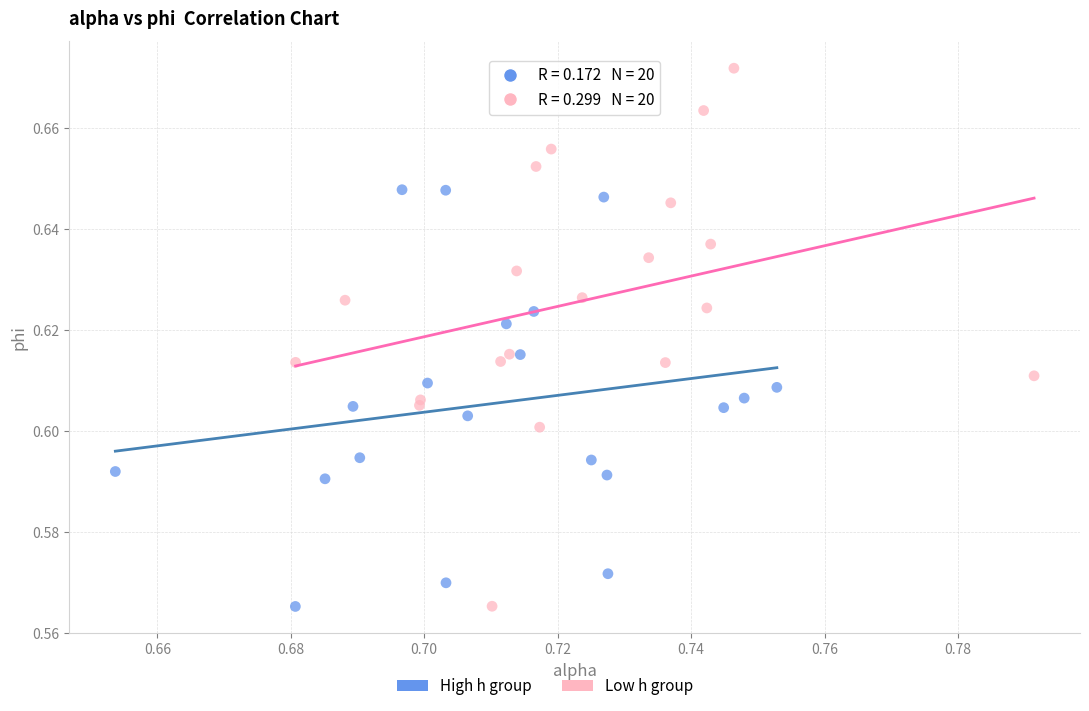

Which series has the largest Y range (max minus min)?

Low h group